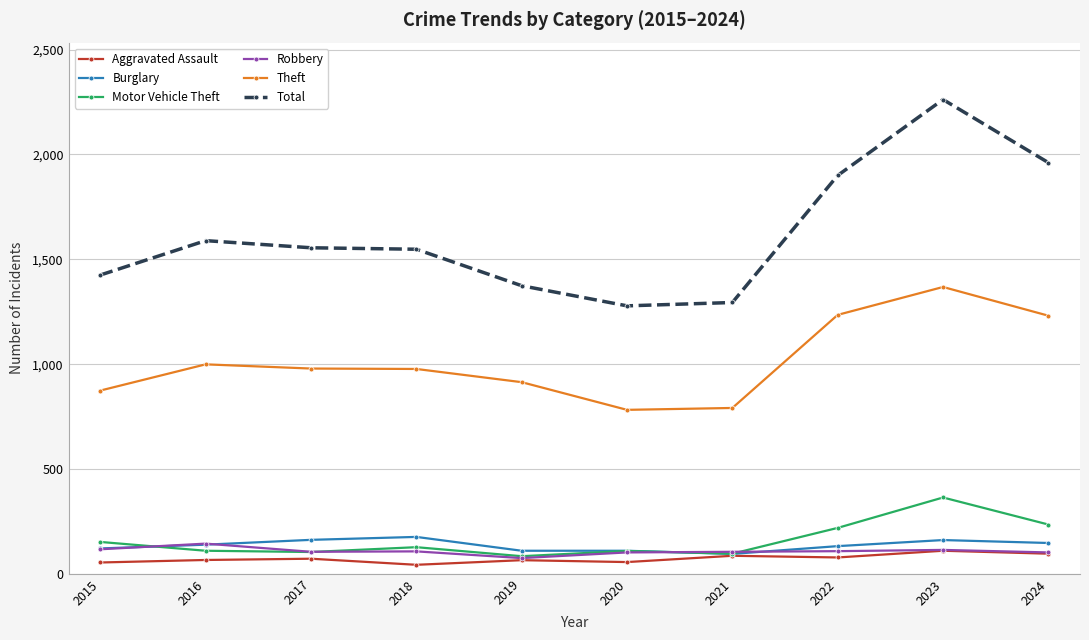

Which series ends up on top after the final intersection of Robbery and Motor Vehicle Theft?

Motor Vehicle Theft